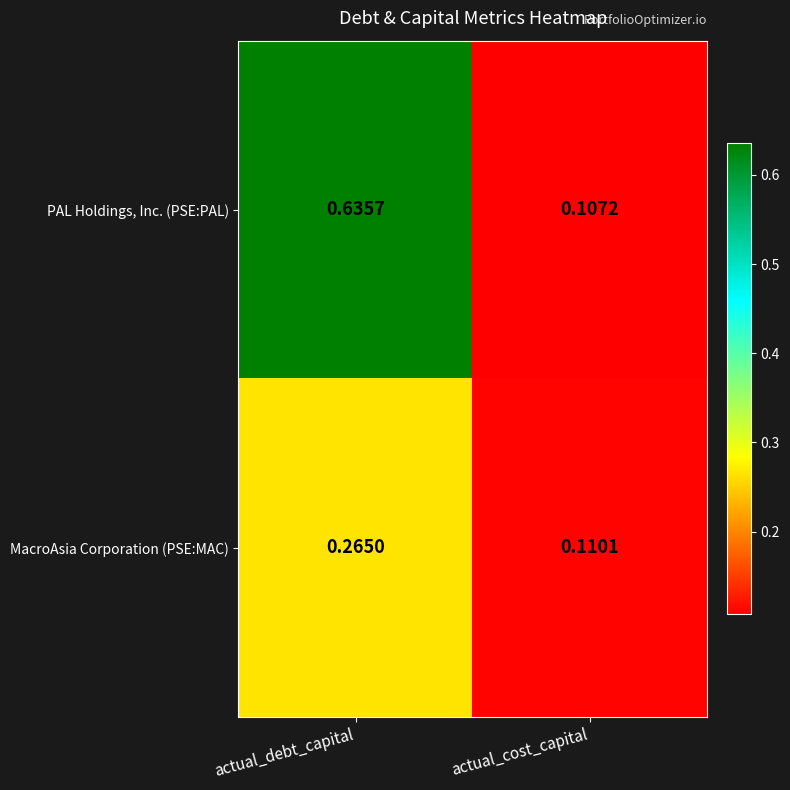

Rank the categories by PAL Holdings, Inc. (PSE:PAL) value from highest to lowest.

actual_debt_capital, actual_cost_capital